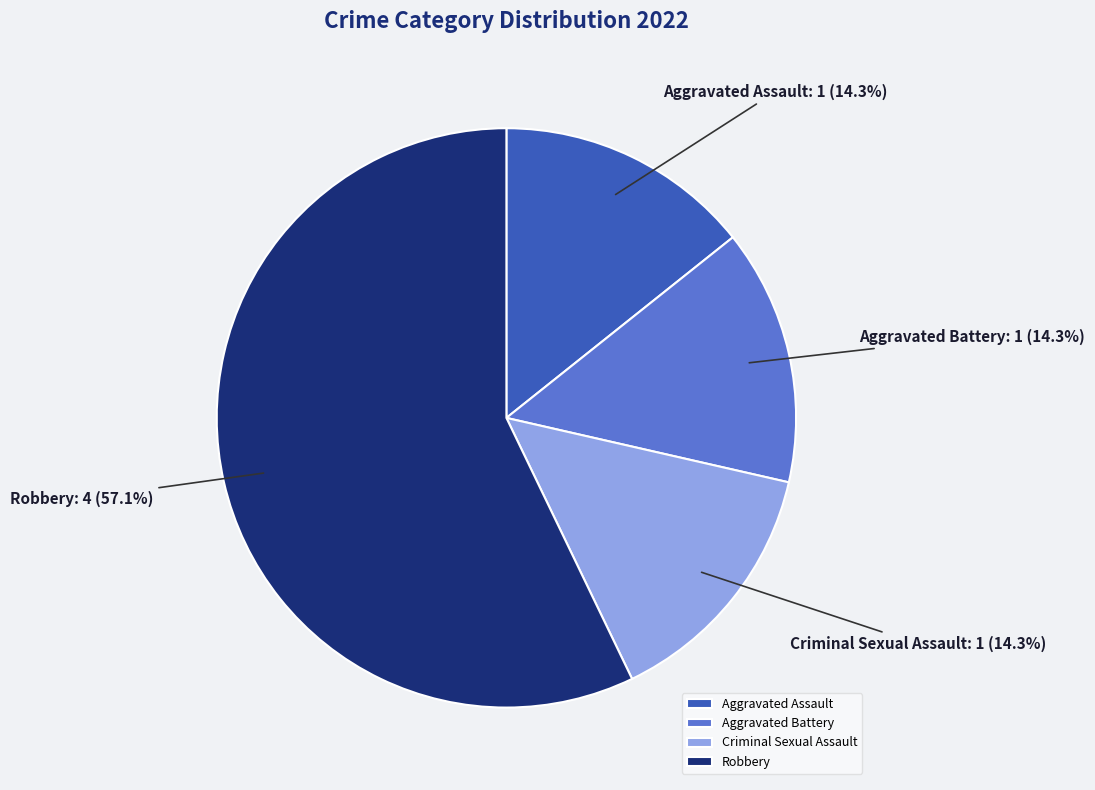

Which category has the biggest portion of the pie?

Robbery